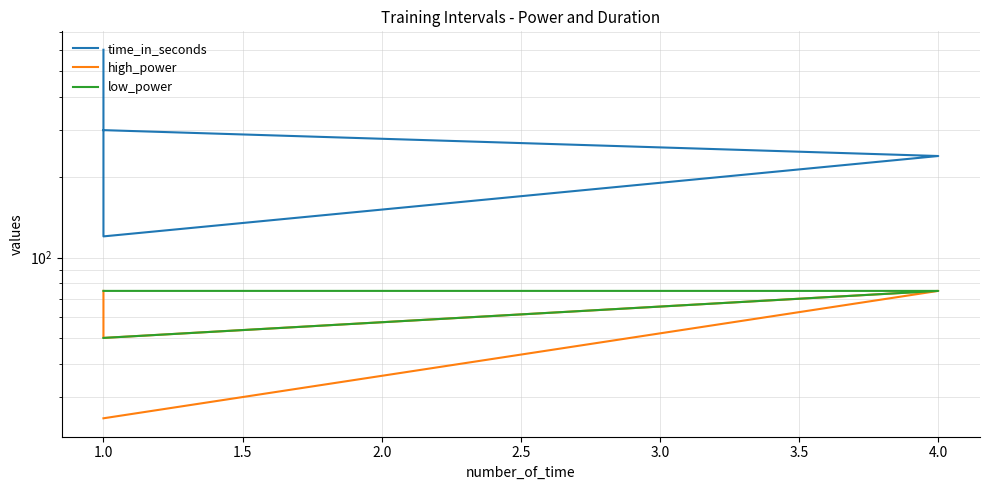

What is the maximum value for time_in_seconds?

600